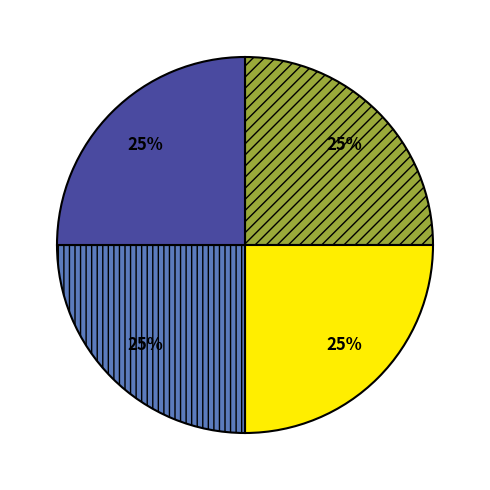

Is there a majority slice in this chart?

No